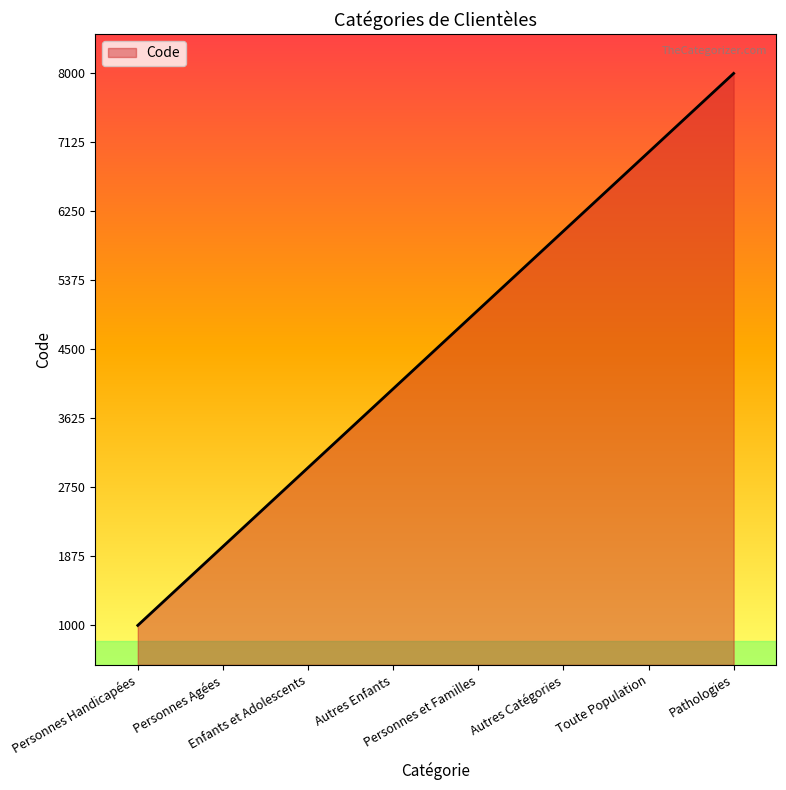

What is the change in value from Personnes Handicapées to Personnes et Familles?

+4000